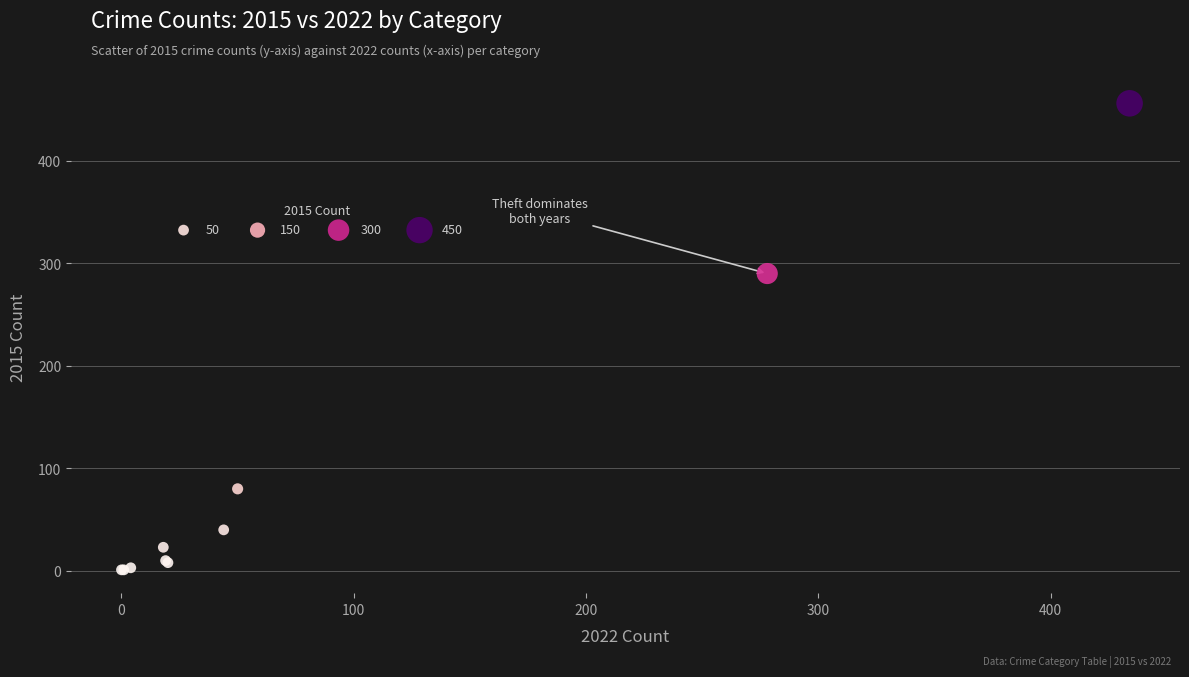

What Y value in the scatter plot is closest to 228?

290